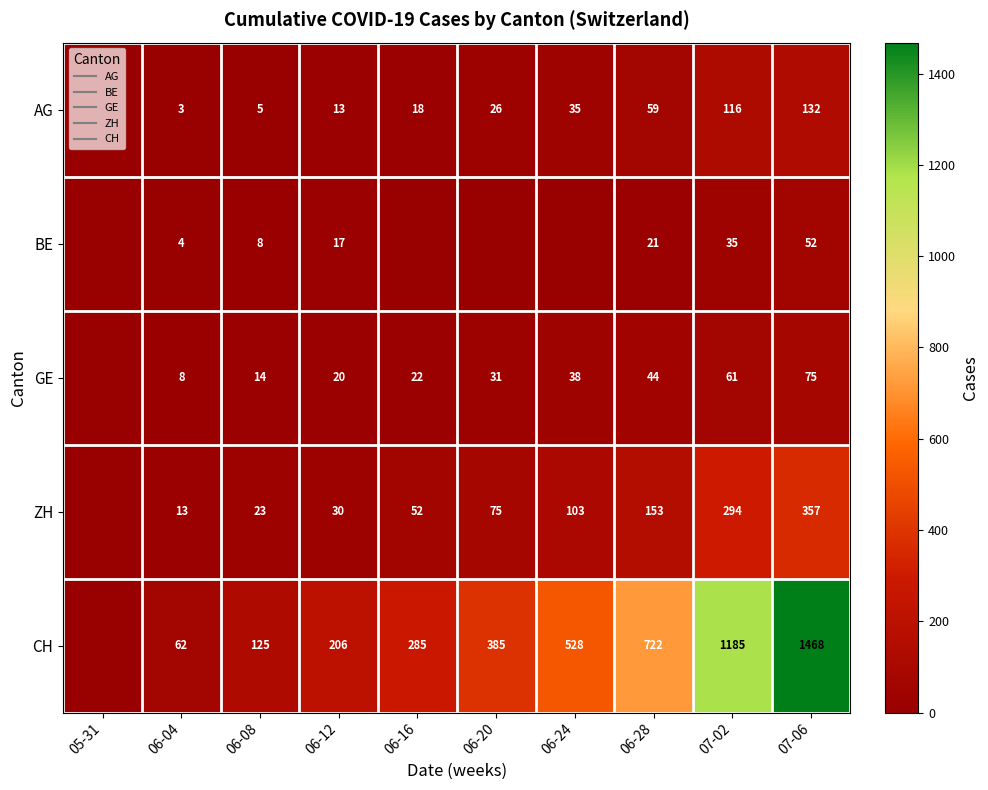

Which has a higher value, 05-31 or 06-16?

06-16